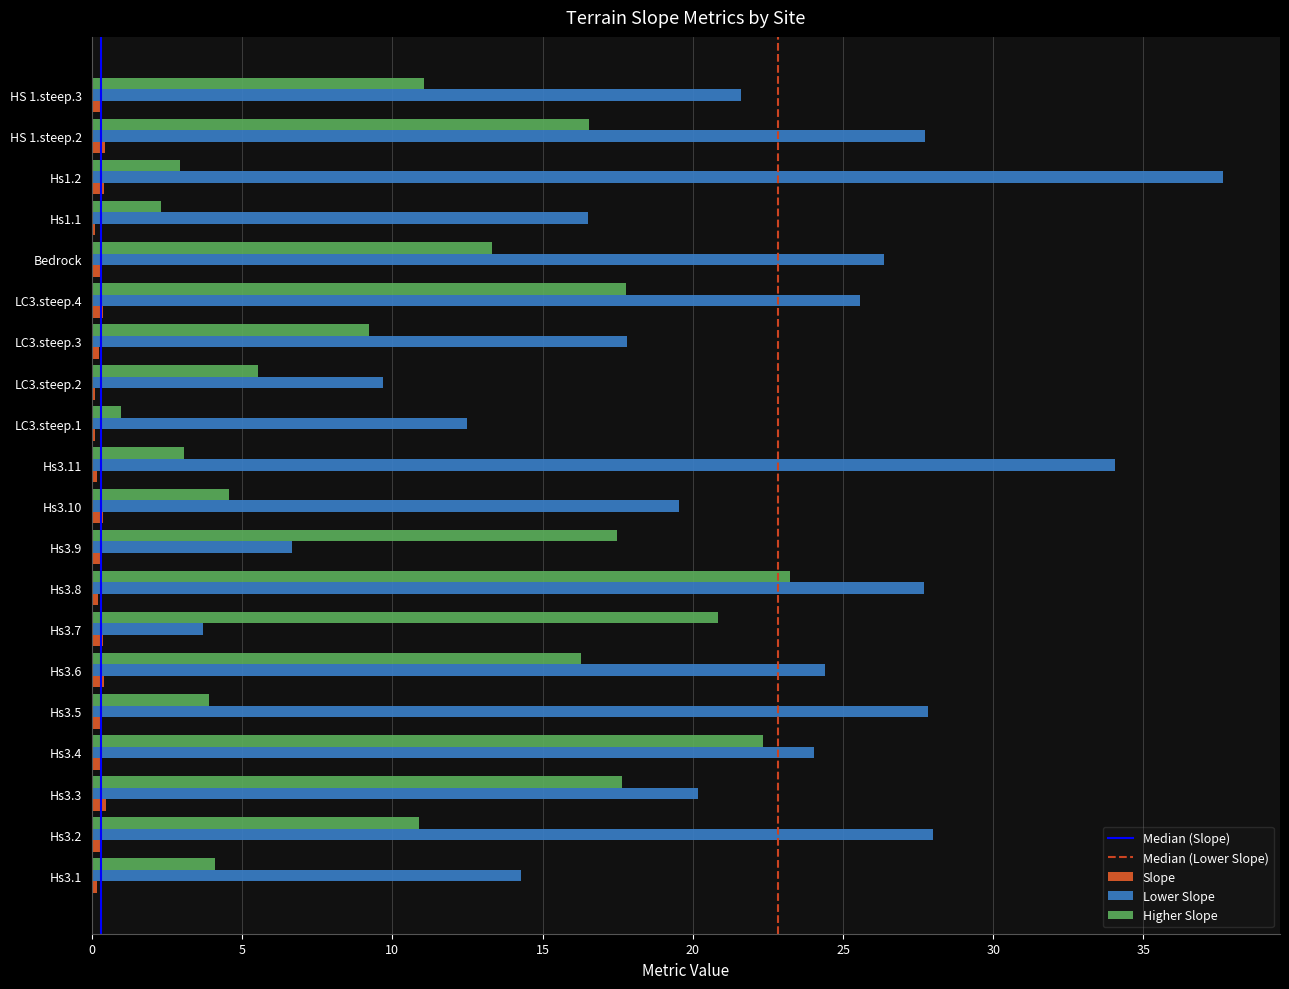

The value of Higher Slope at Hs1.2 is 2.9. True or false?

True